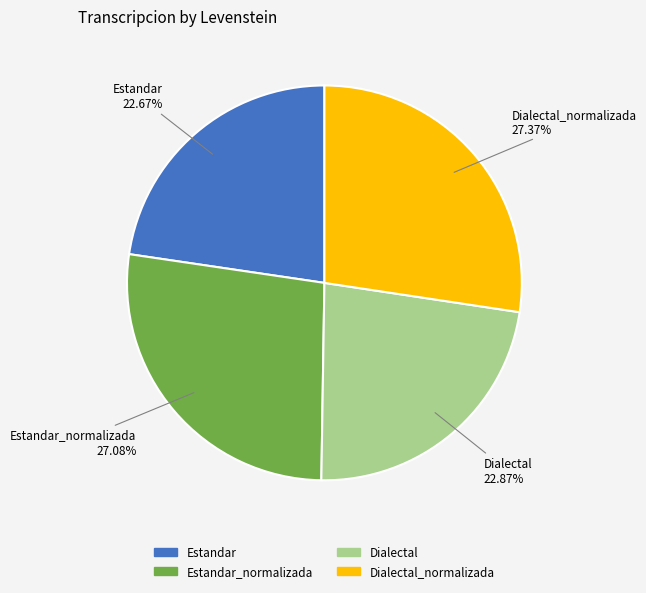

Is there any slice that represents more than half of the pie?

No